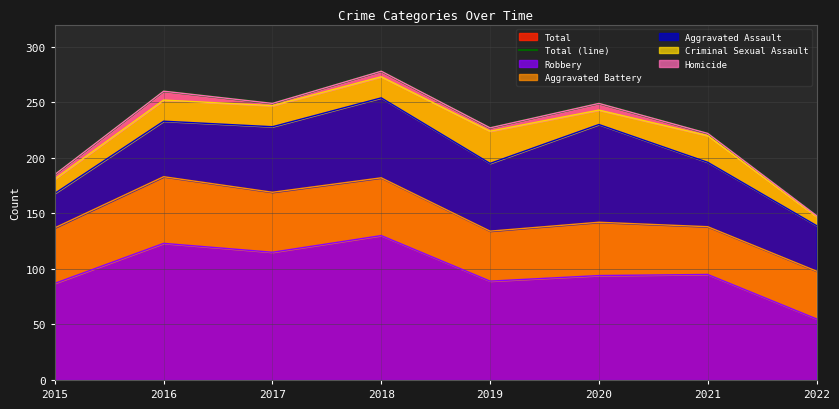

List the labels in order of value, smallest first.

2022, 2015, 2021, 2019, 2017, 2020, 2016, 2018